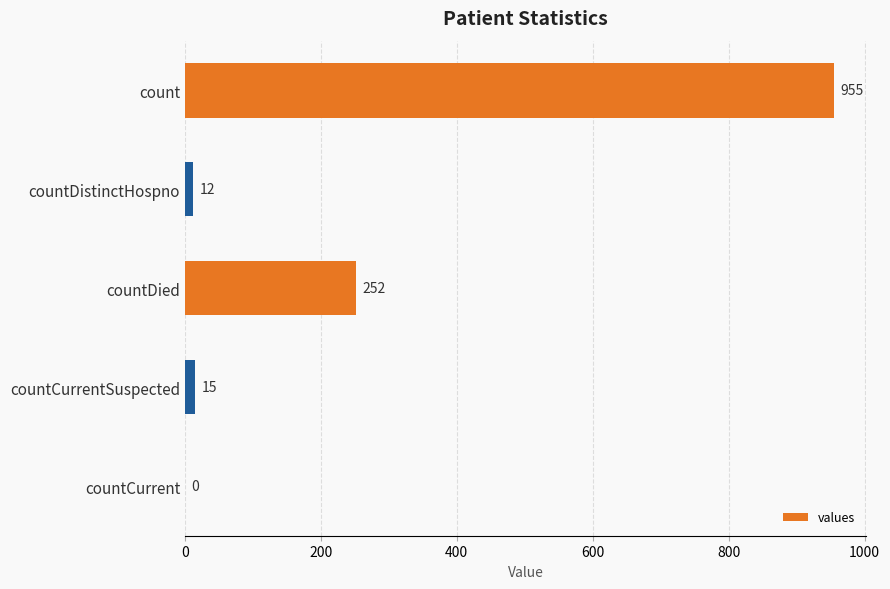

What is the sum of all values?

1234